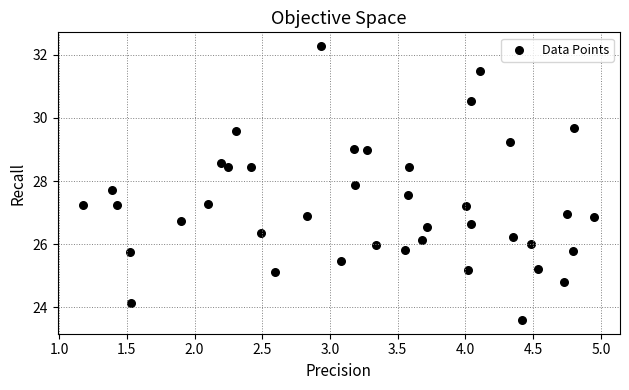

What is the range of Y values (max minus min)?

8.7